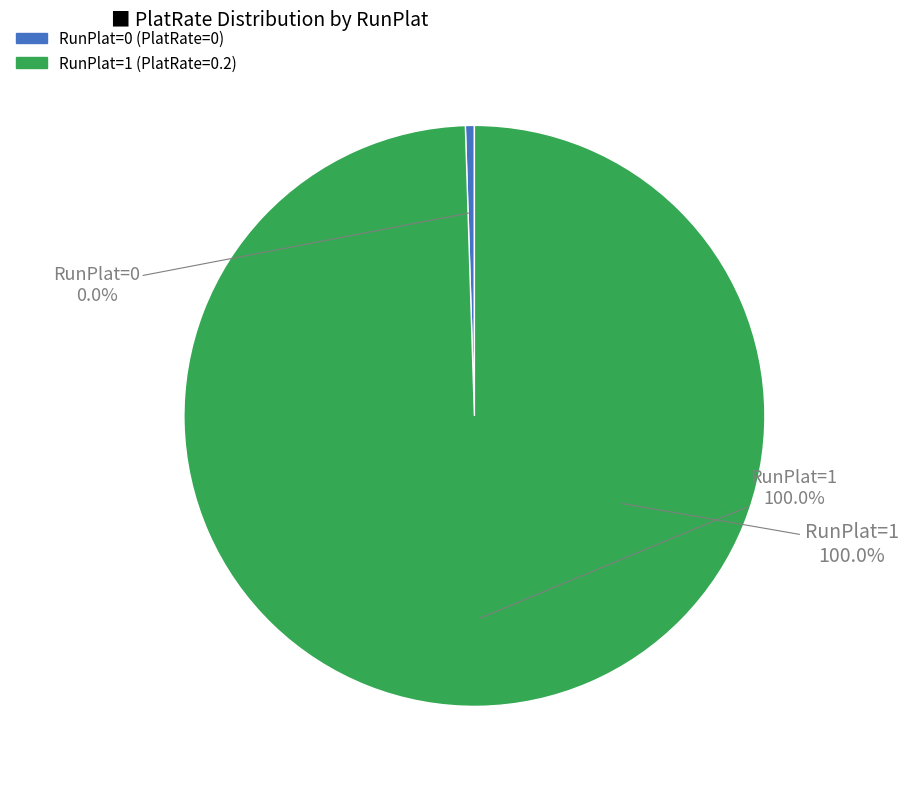

Do RunPlat=1 (PlatRate=0.2) and RunPlat=0 (PlatRate=0) together represent more than half of the pie?

Yes